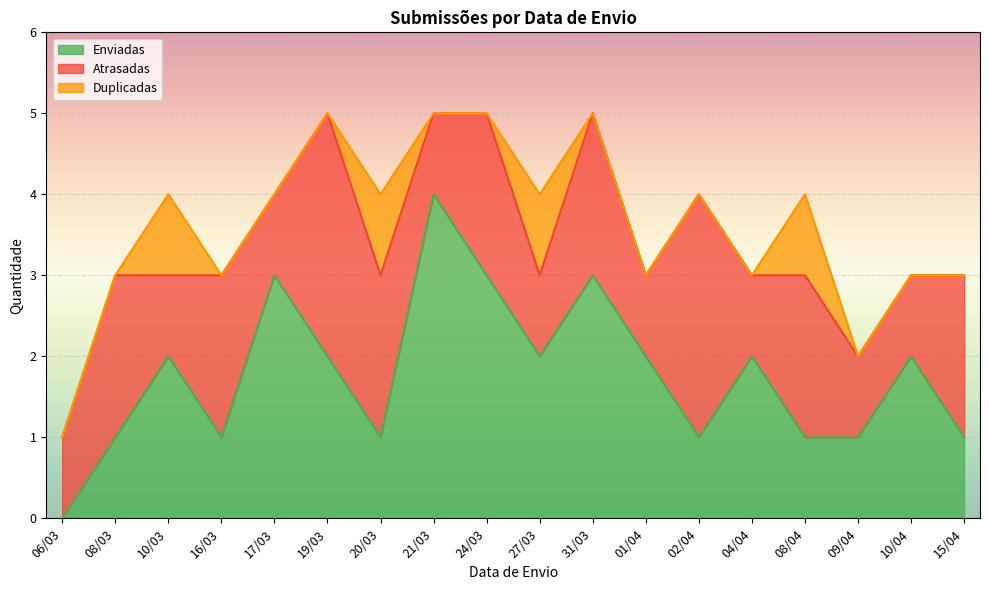

Reading left to right, list all the values displayed in this chart.

Enviadas: 0	1	2	1	3	2	1	4	3	2	3	2	1	2	1	1	2	1
Atrasadas: 1	2	1	2	1	3	2	1	2	1	2	1	3	1	2	1	1	2
Duplicadas: 0	0	1	0	0	0	1	0	0	1	0	0	0	0	1	0	0	0